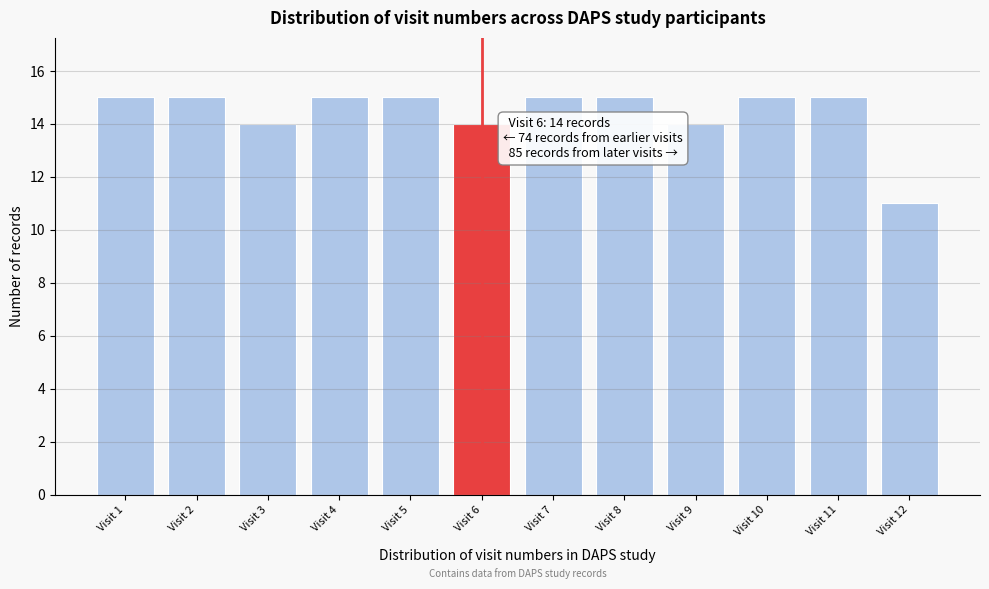

Reading left to right, what are all the values shown in this chart?

15	15	14	15	15	14	15	15	14	15	15	11